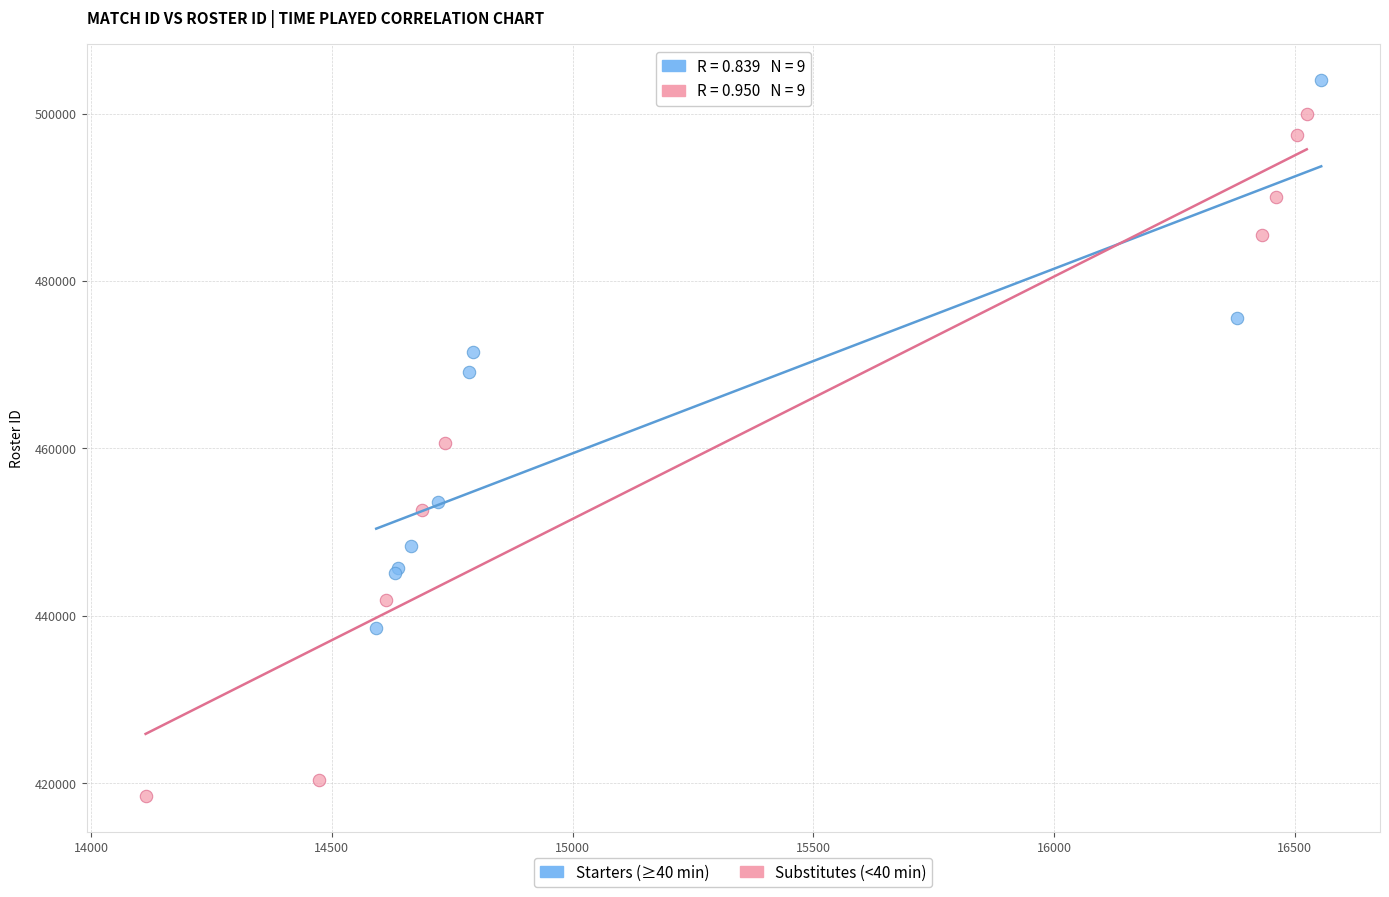

Which series contains the lowest Y value?

Substitutes (<40 min)